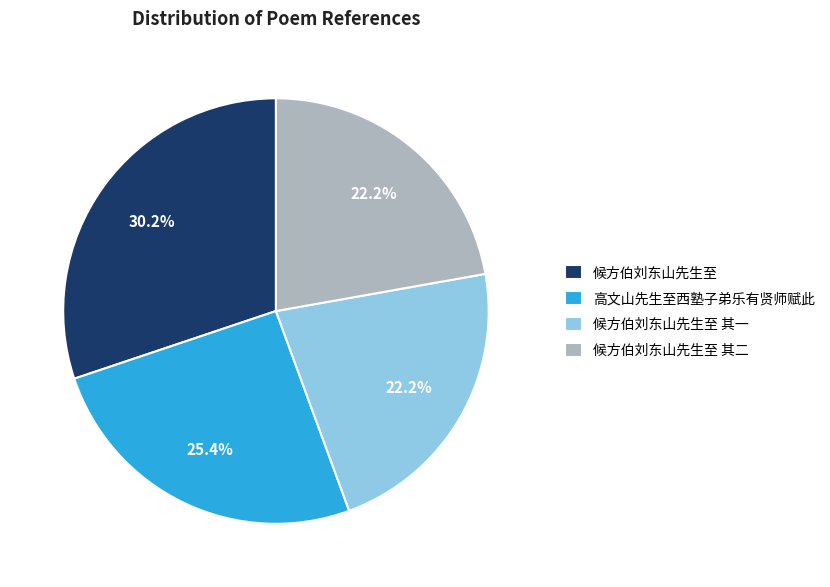

Which category has the biggest portion of the pie?

候方伯刘东山先生至